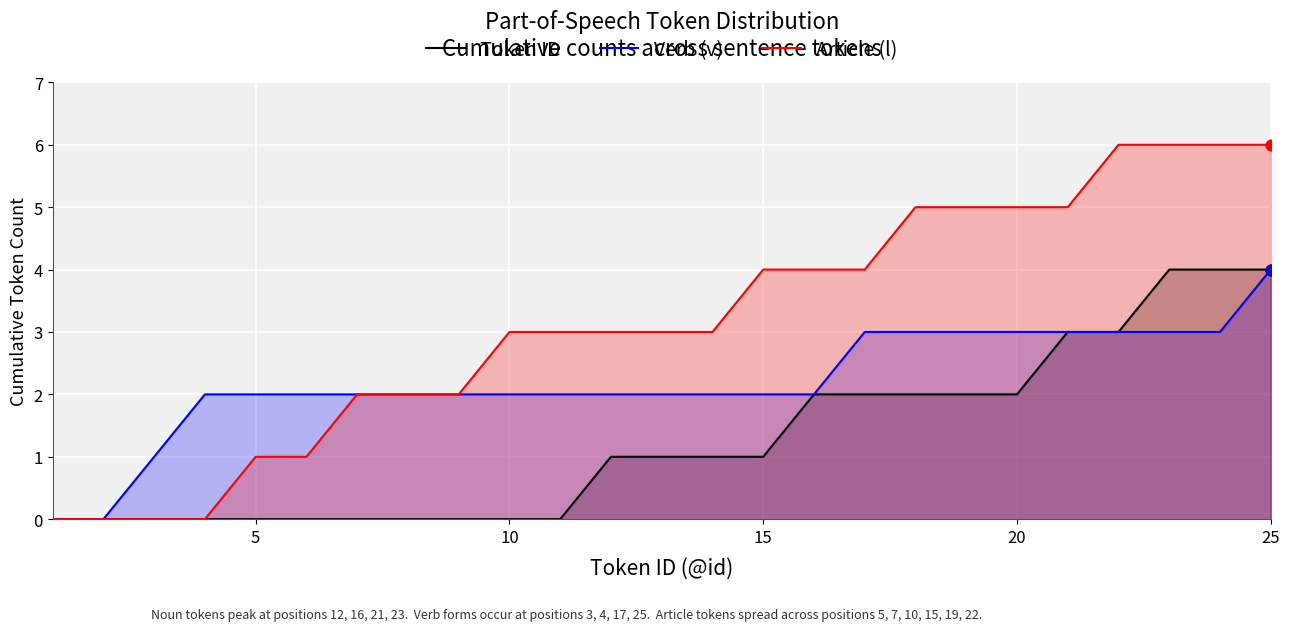

What are all the series names shown in the legend?

Token ID, Verb (v), Article (l)